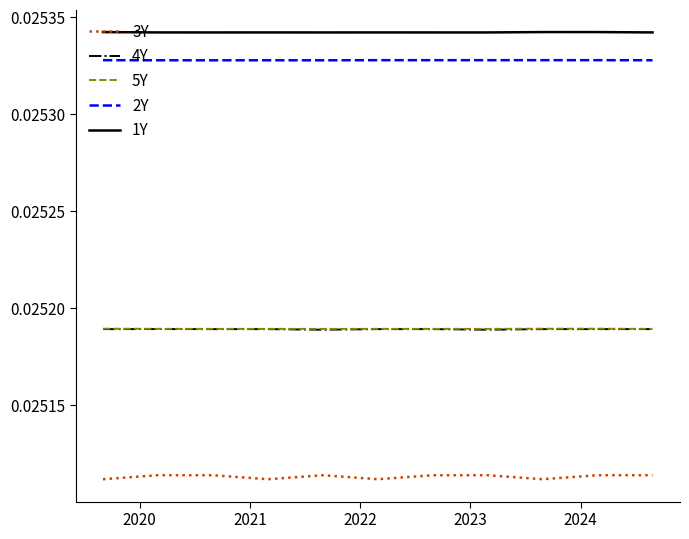

Which series has the widest spread of values?

3Y